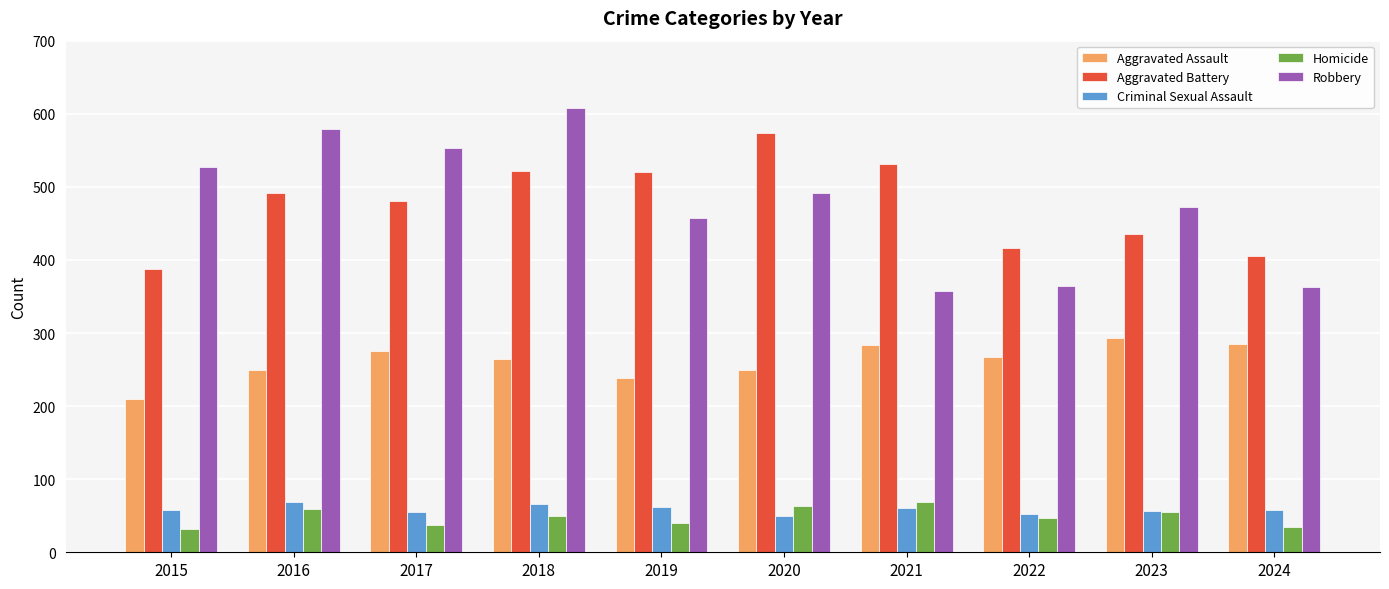

What is the difference between the maximum and minimum values in the Robbery series?

251